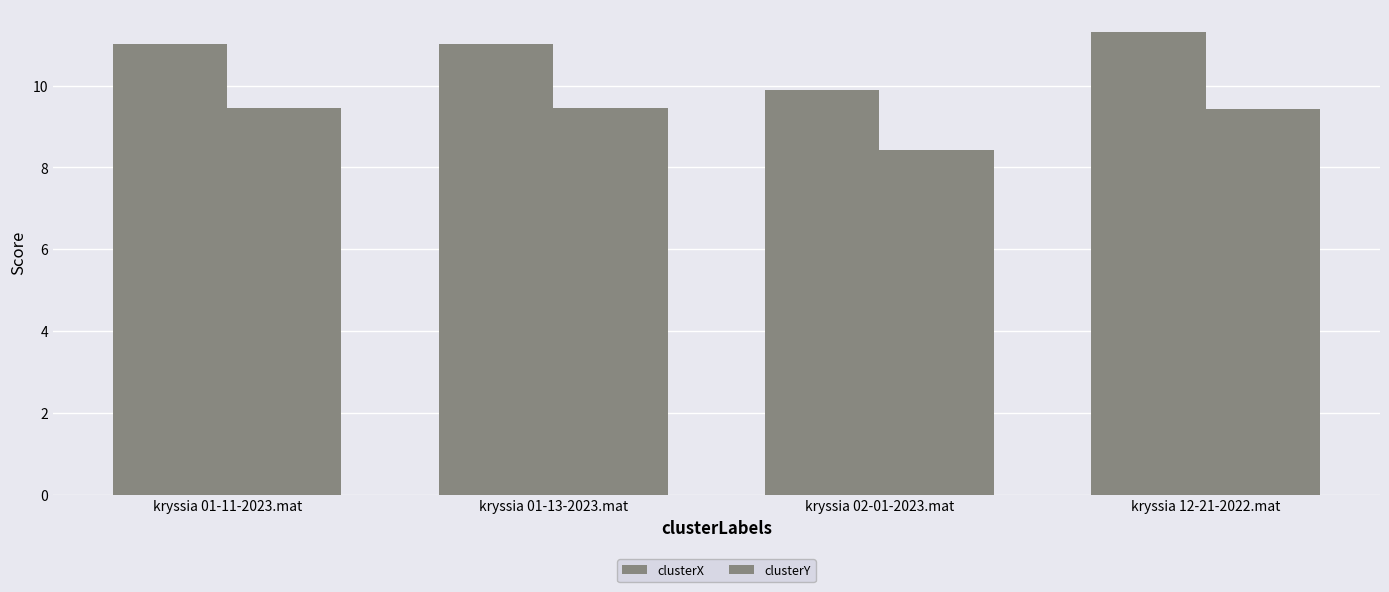

What is the highest value of the clusterX series?

11.3